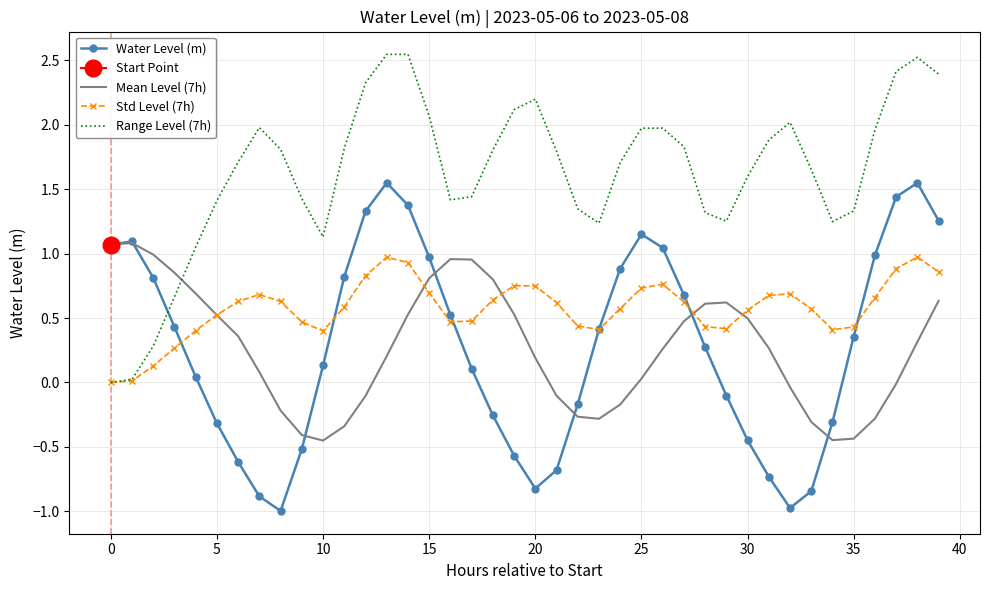

The Water Level (m) series shows -0.8 at 20. True or false?

True